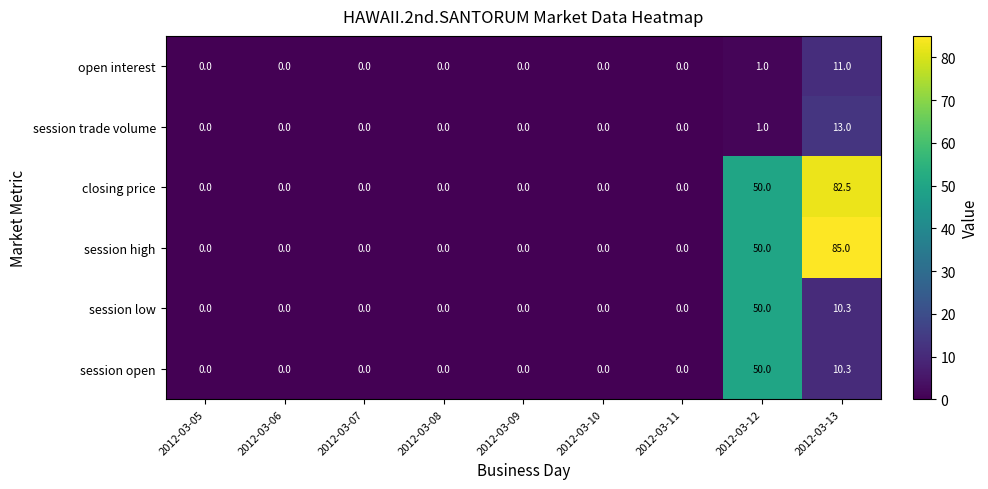

Is it true that session high equals 50.0 at 2012-03-12?

True